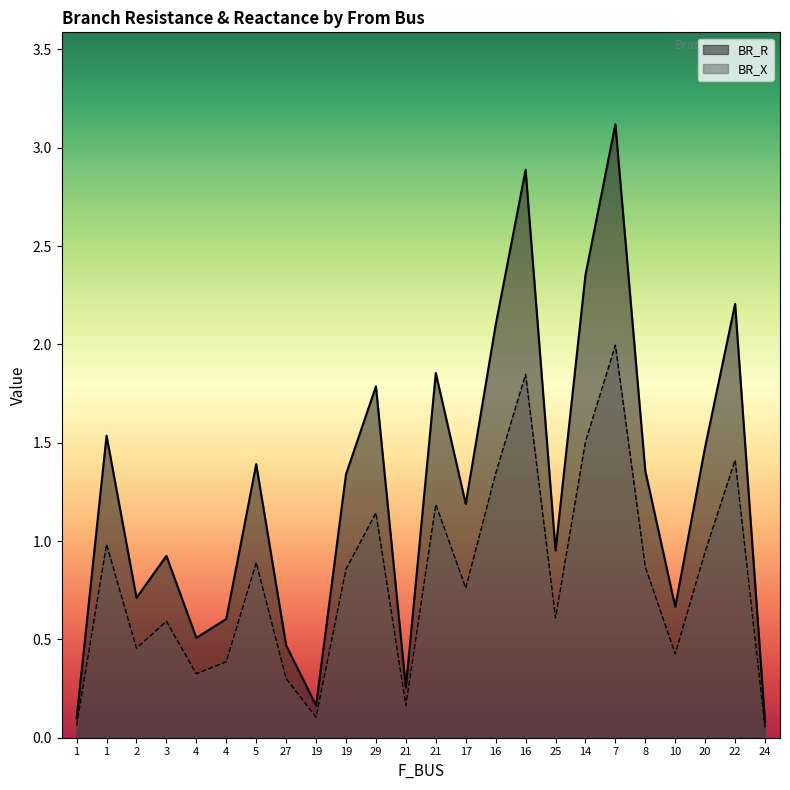

True or false: BR_R has a value of 0.1 at 1.

True